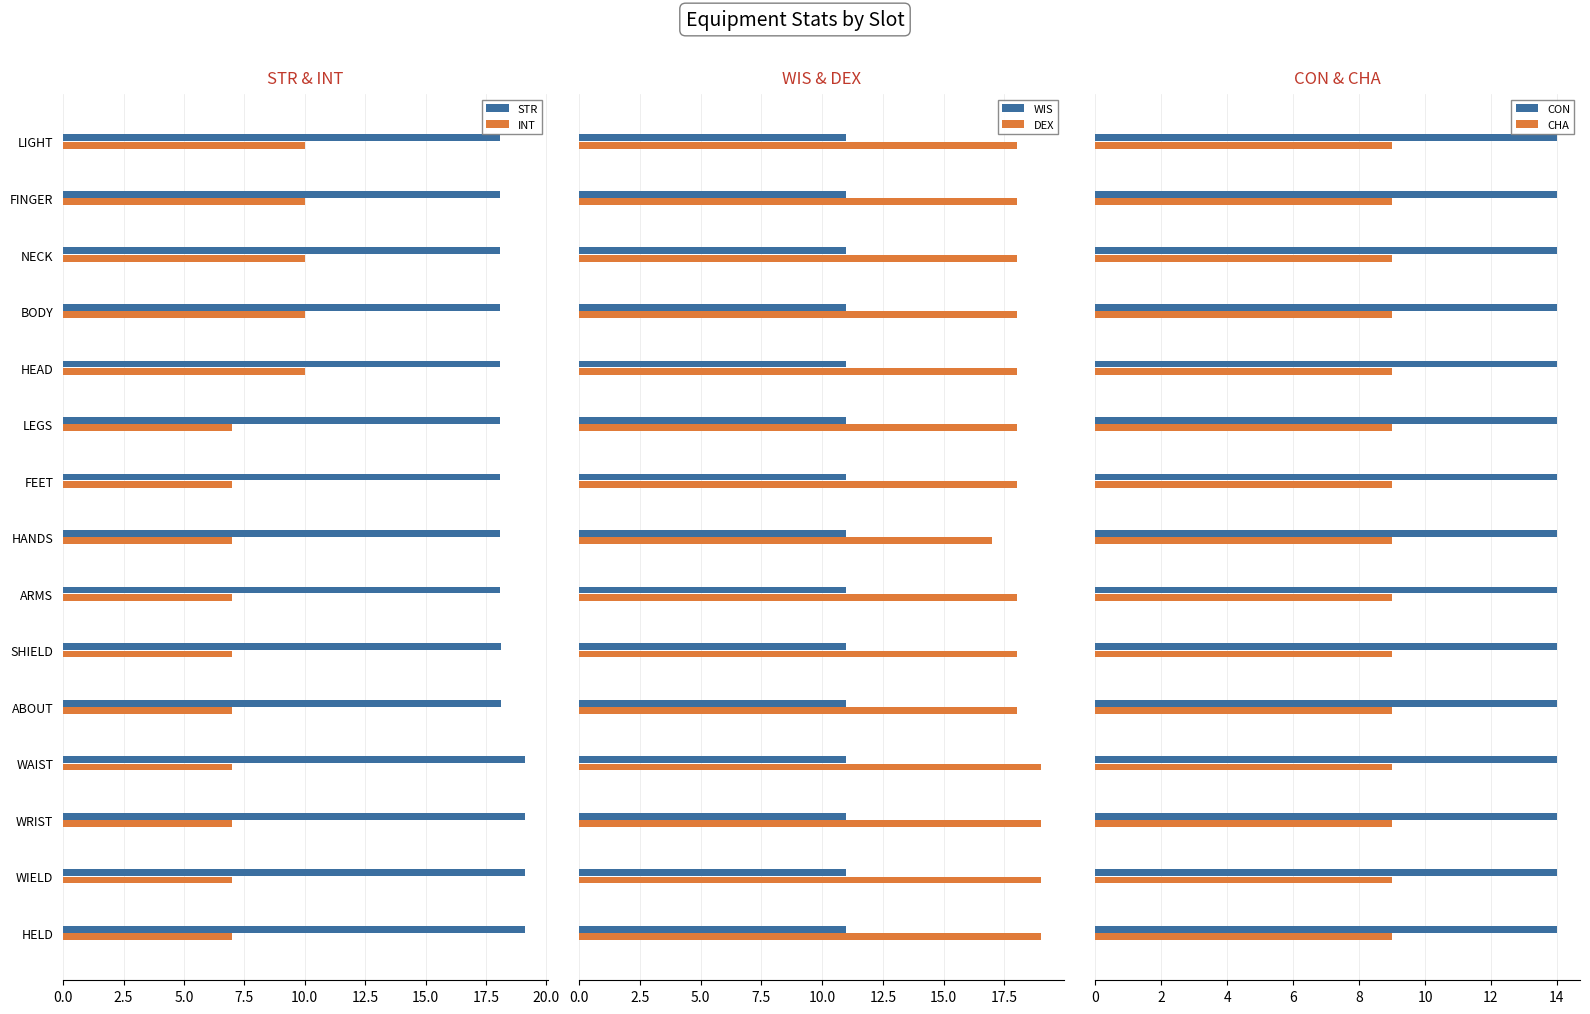

What is the difference between the maximum and minimum values in the INT series?

3.0